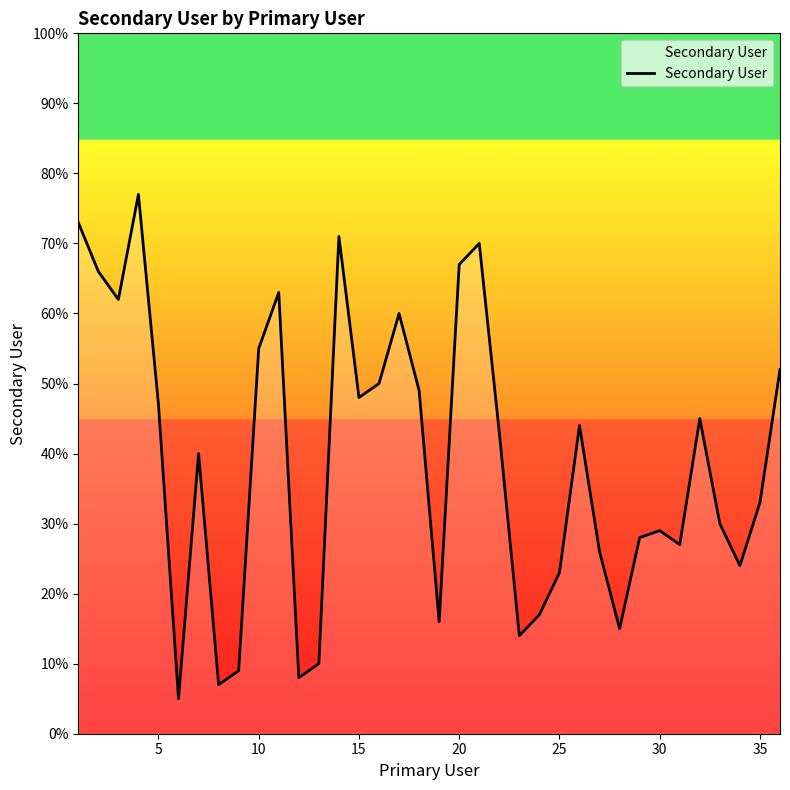

What is the greatest value displayed?

77